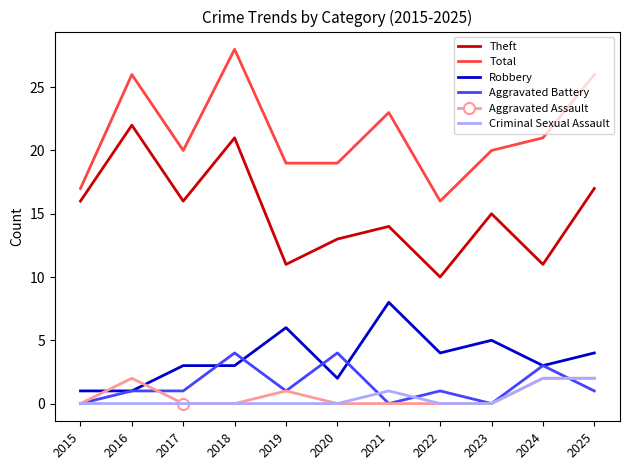

At how many categories does at least one series exceed 24?

3